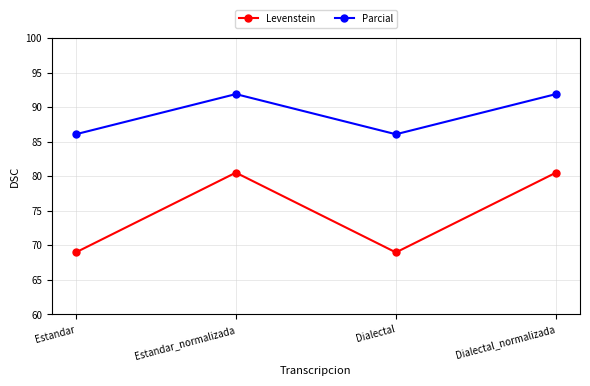

Which series has the largest range (max minus min)?

Levenstein